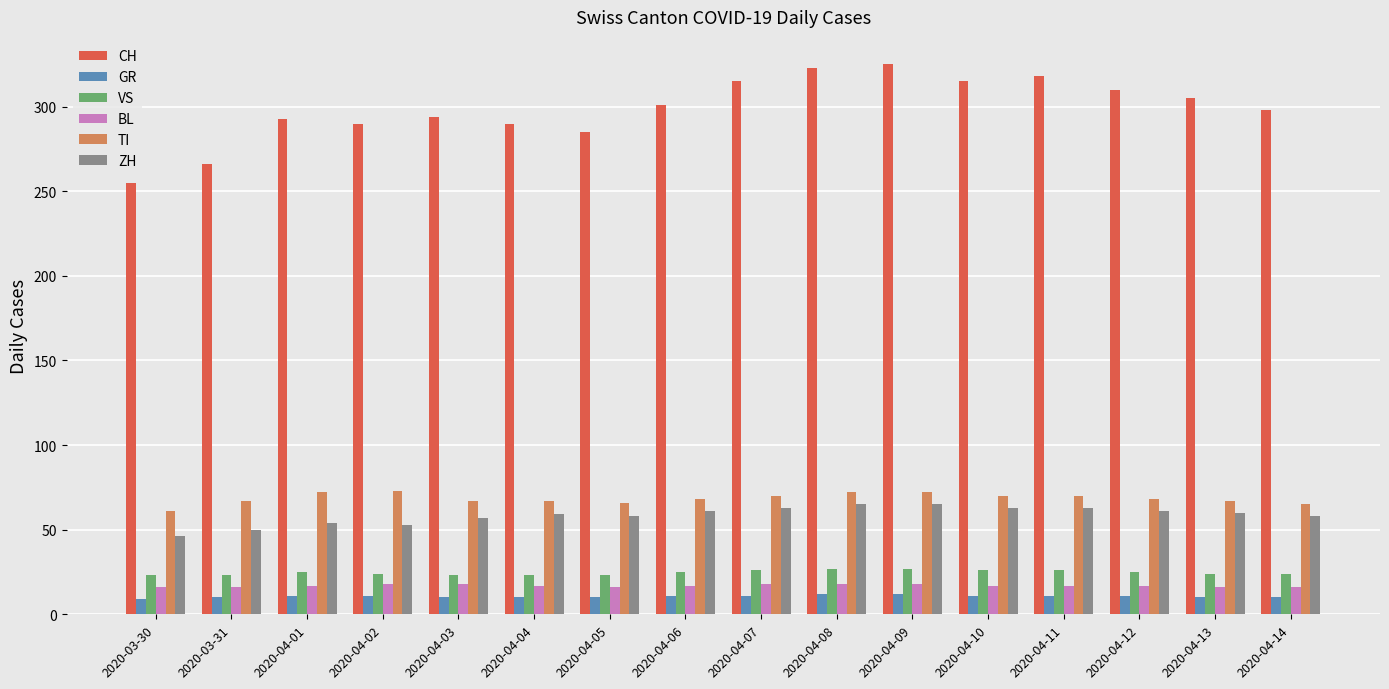

Which series has the widest spread of values?

CH